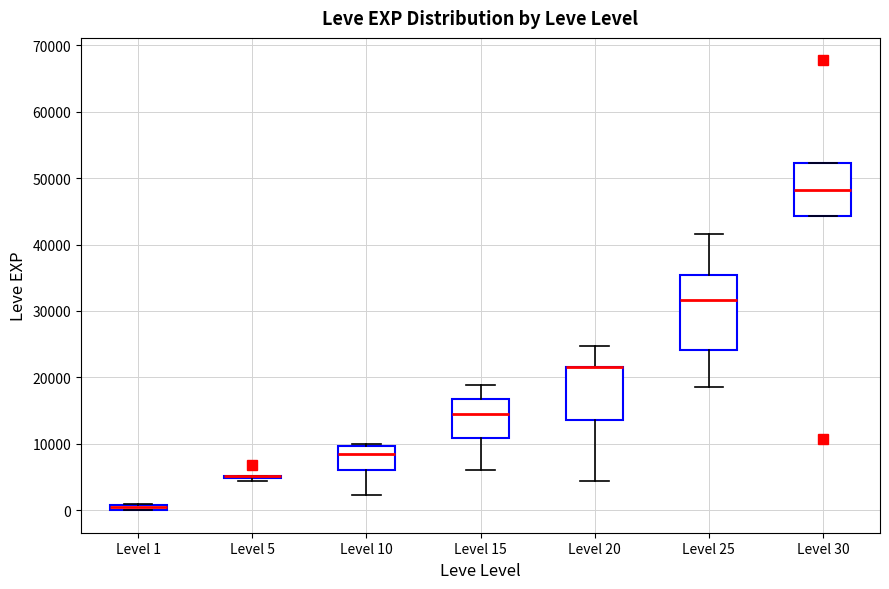

Where does the median line of the box for Level 25 sit on the y-axis? The values are not printed on the chart, so give them approximately, as read against the axis.

32000